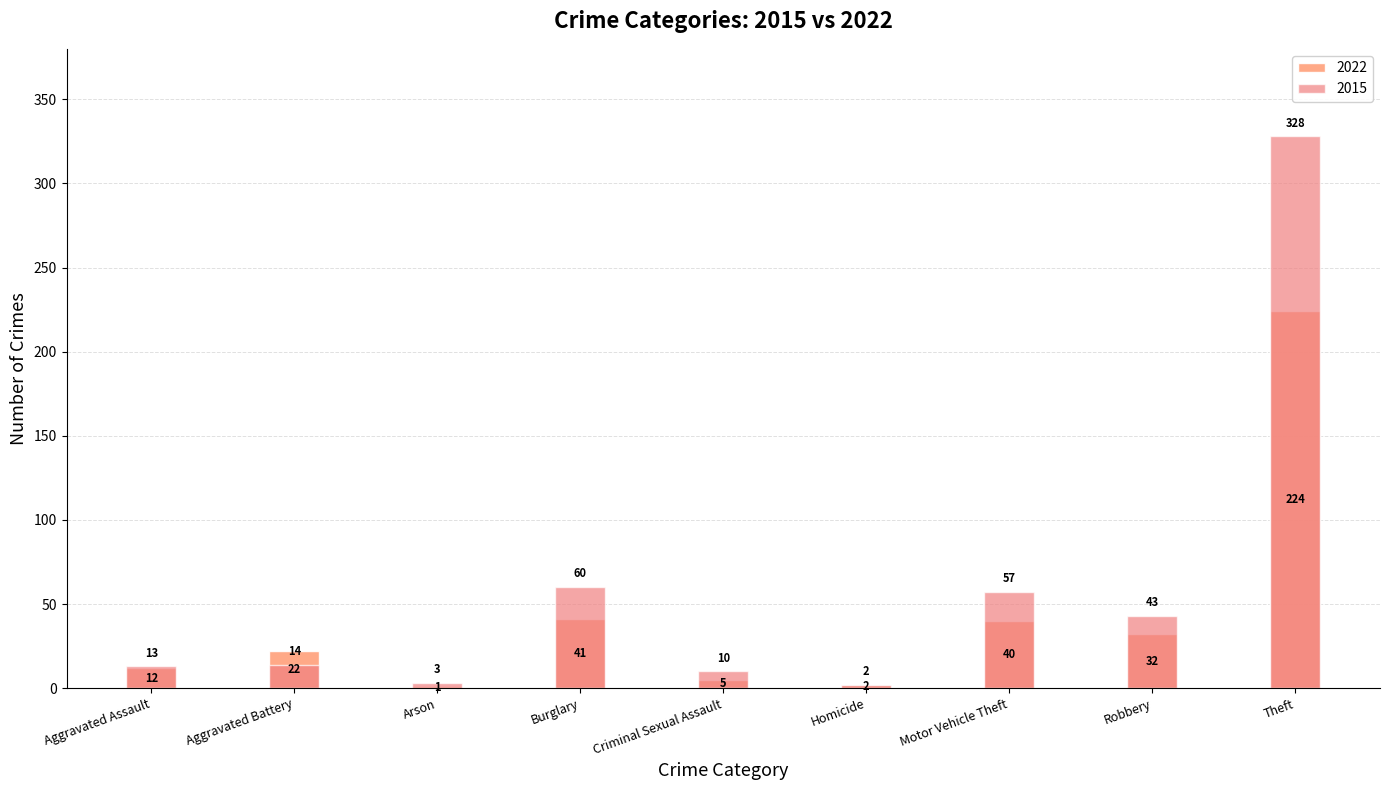

What is the difference between the 2015 values at Burglary and Motor Vehicle Theft?

3